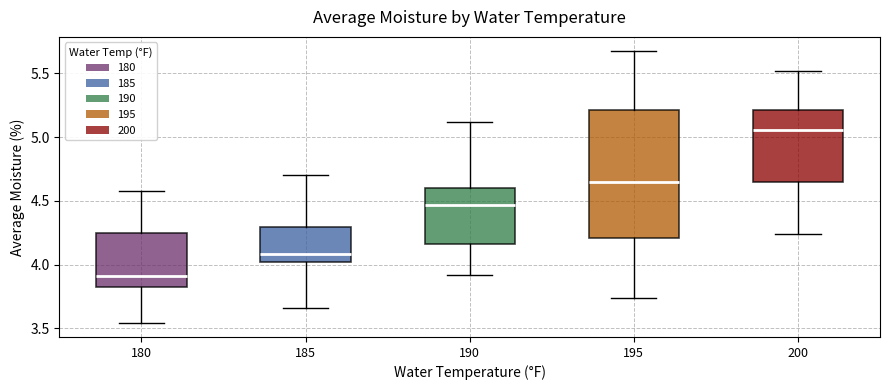

Reading left to right, read every box against the y-axis: the position of its median line, the range the box covers, and the ends of its whiskers. The values are not printed on the chart, so give them approximately, as read against the axis.

180: median 3.90, box 3.85 to 4.25, whiskers 3.55 to 4.60
185: median 4.10, box 4.00 to 4.30, whiskers 3.65 to 4.70
190: median 4.45, box 4.15 to 4.60, whiskers 3.90 to 5.10
195: median 4.65, box 4.20 to 5.20, whiskers 3.75 to 5.70
200: median 5.05, box 4.65 to 5.20, whiskers 4.25 to 5.50